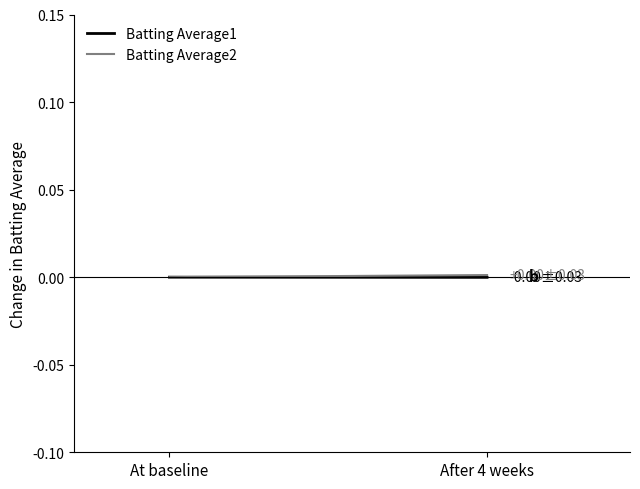

True or false: Batting Average1 has a value of -0.0 at After 4 weeks.

False